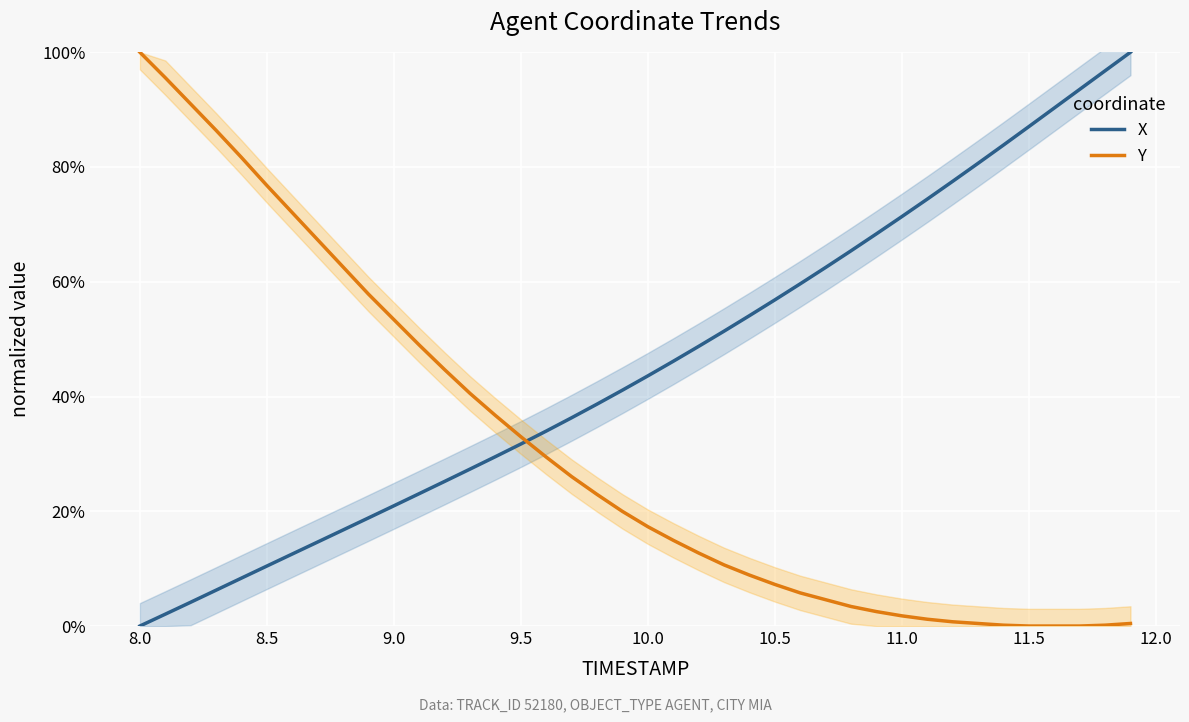

List the series in order of their peak value, highest first.

X, Y